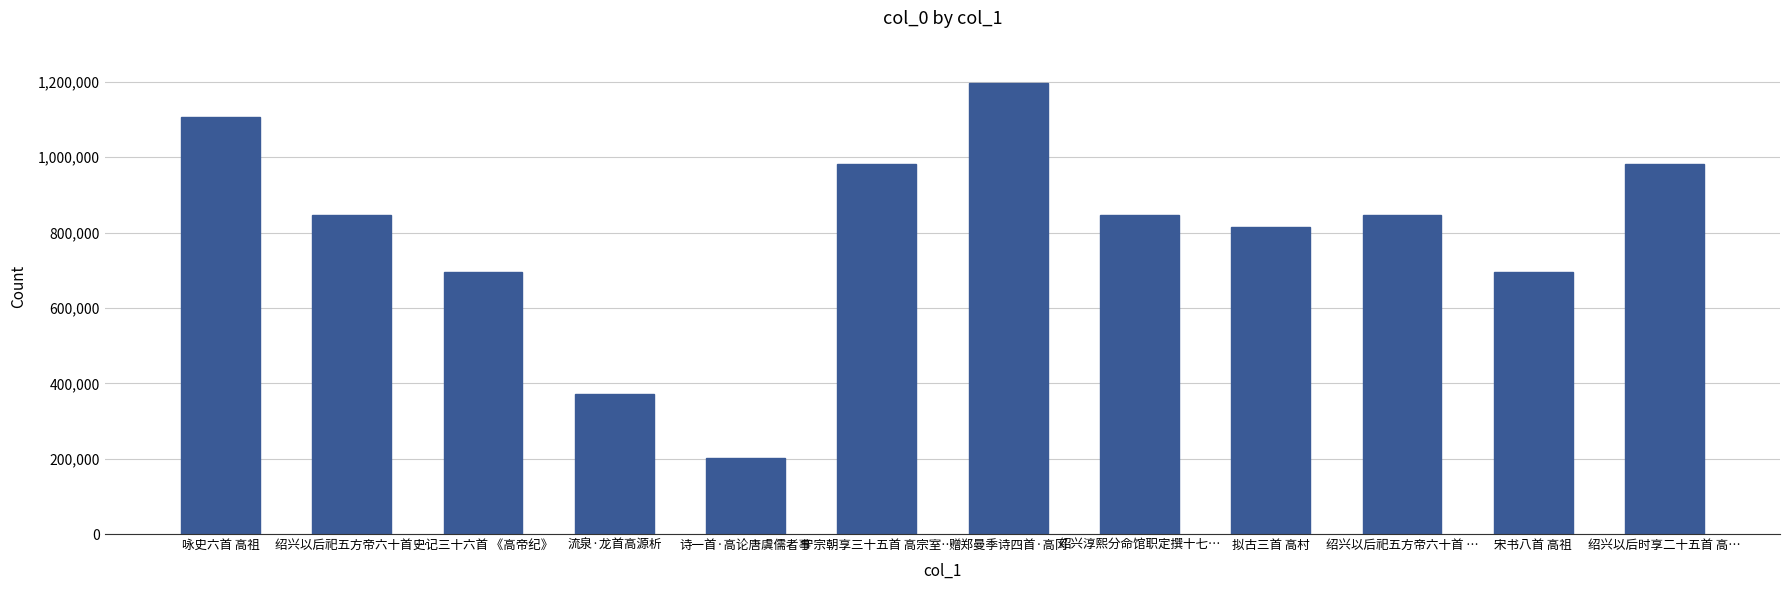

What is the smallest value displayed?

201134